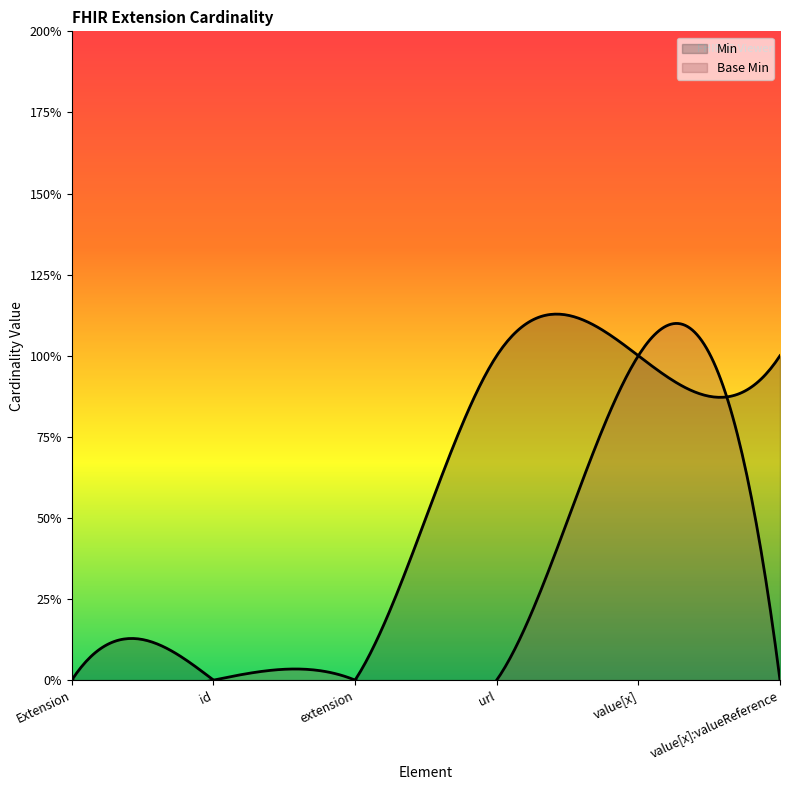

Reading left to right, what are all the values shown in this chart?

Min: Extension=0	Extension.id=0	Extension.extension=0	Extension.url=1	Extension.value[x]=1	Extension.value[x]:valueReference=1
Base Min: Extension=0	Extension.id=0	Extension.extension=0	Extension.url=0	Extension.value[x]=1	Extension.value[x]:valueReference=0